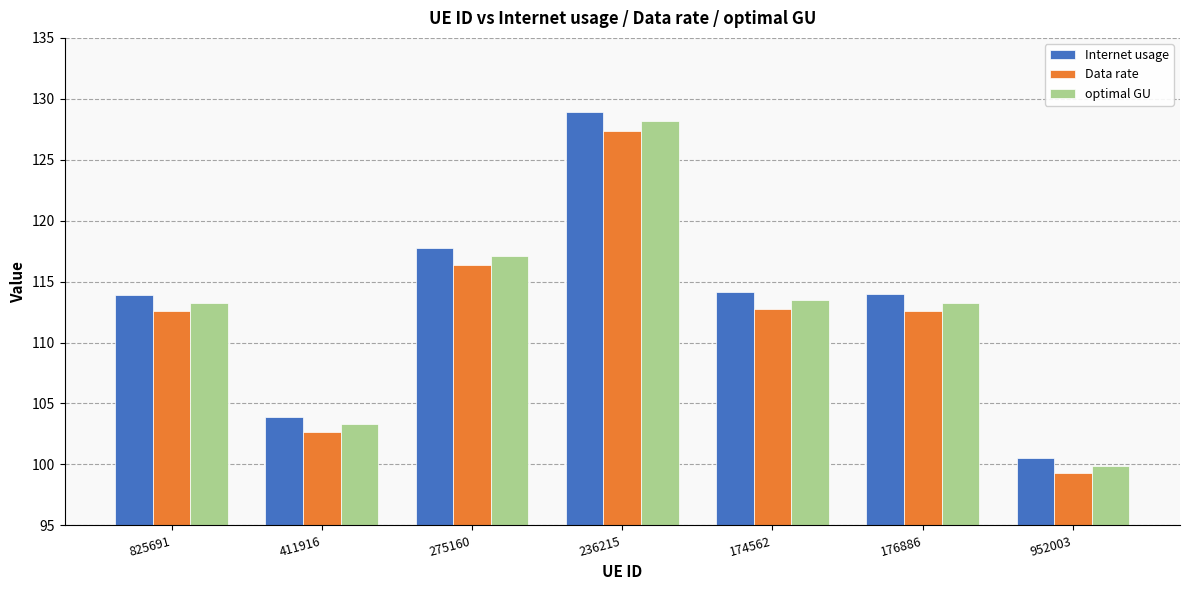

At which category is the sum across all series the highest?

236215